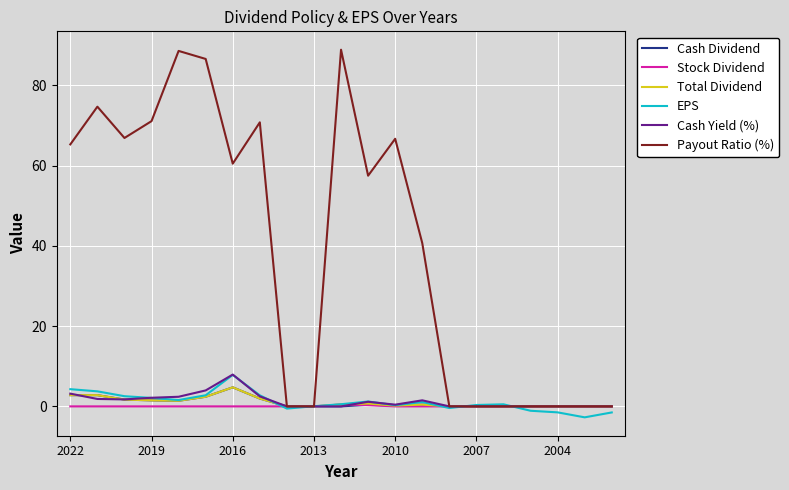

What is the maximum value shown in the chart?

88.9